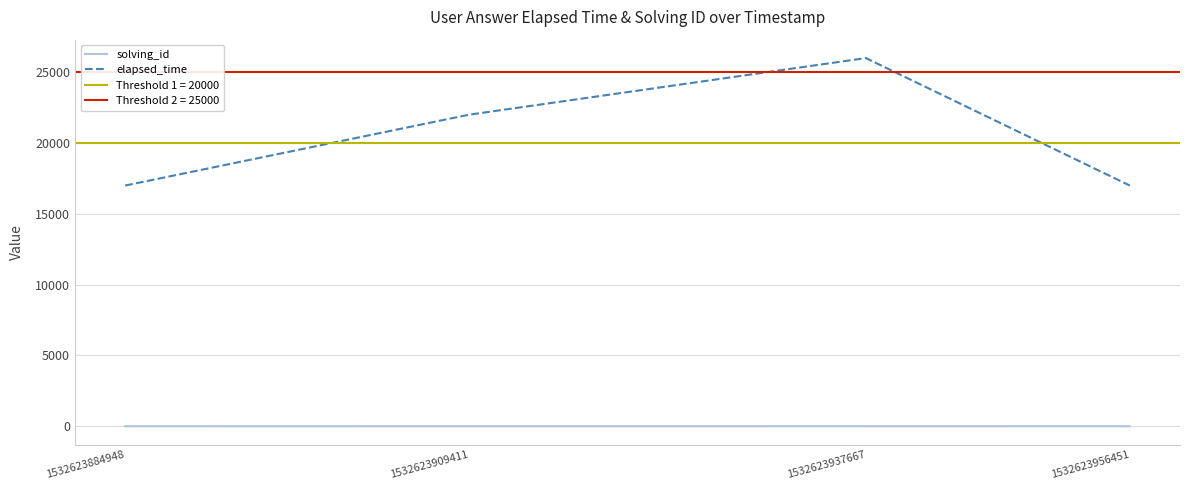

Which series has the largest total across all categories?

elapsed_time